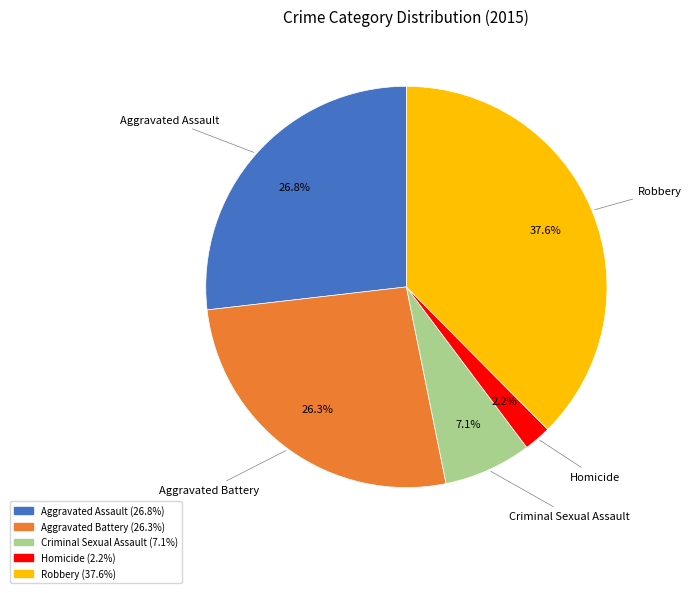

To the nearest percent, what is the combined percentage of Criminal Sexual Assault and Aggravated Battery?

33%